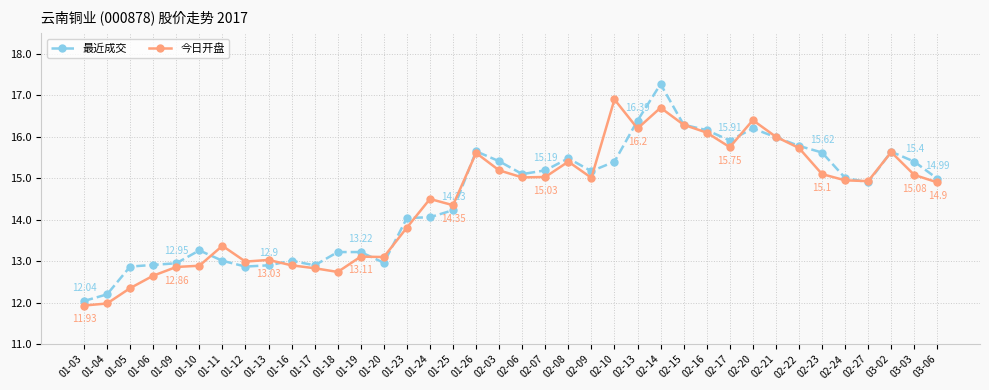

What is the difference between the highest and lowest values at 01-06?

0.3